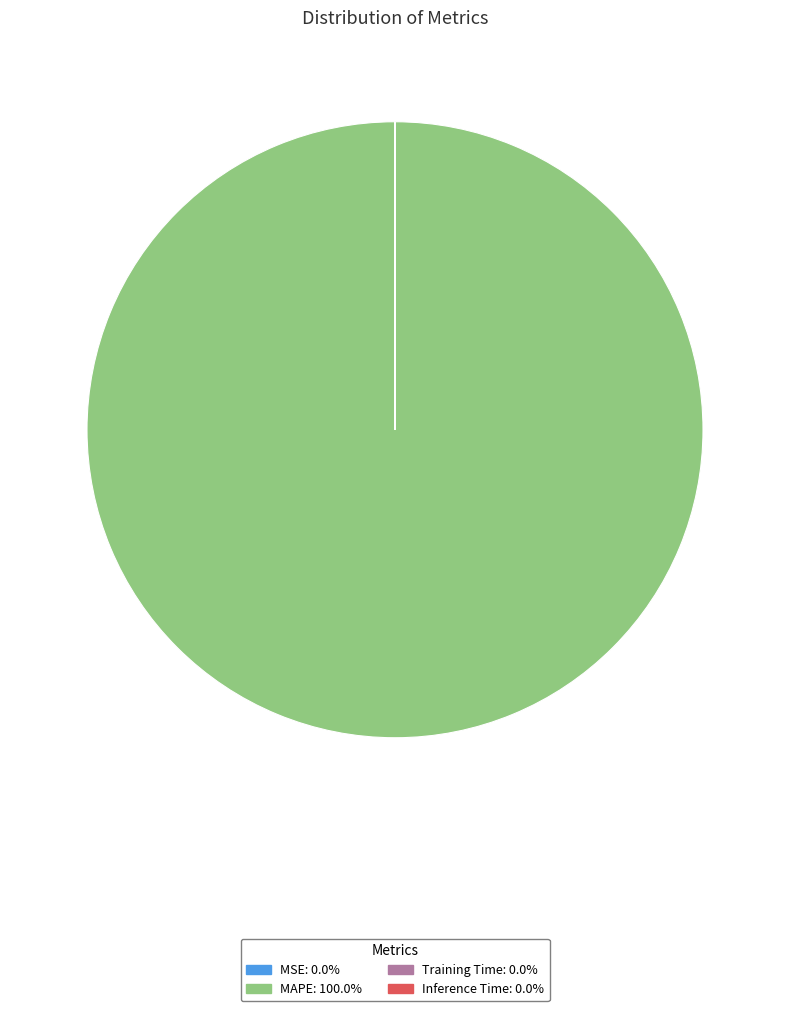

Is there a majority slice in this chart?

Yes